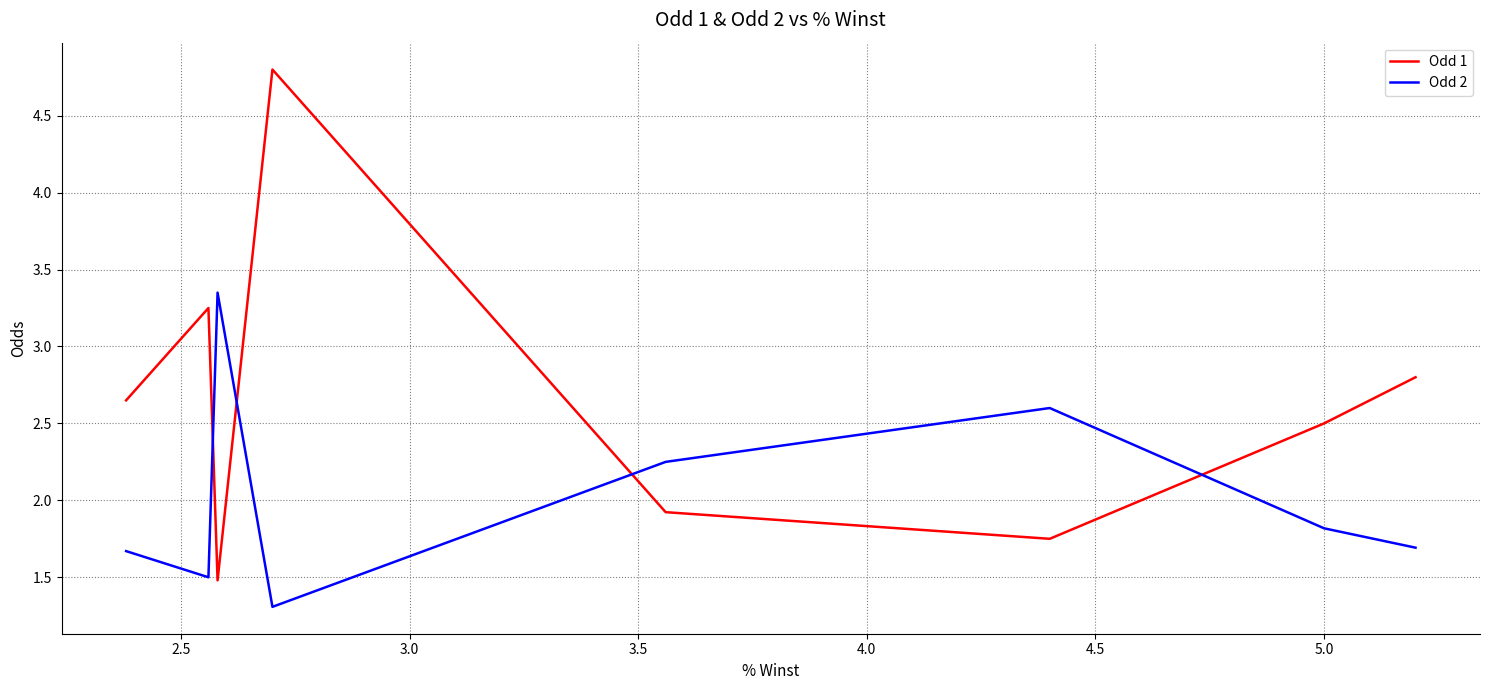

How many interior local peaks does the Odd 1 series have?

1